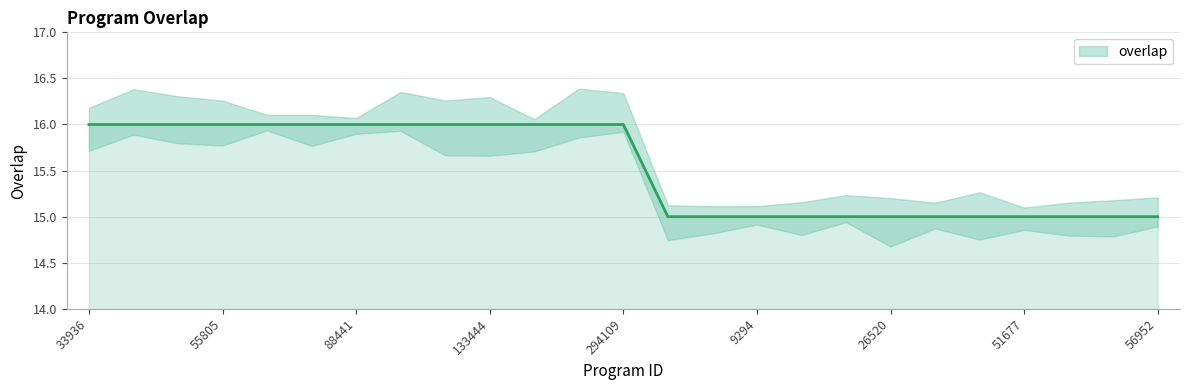

True or false: the data has more than 0 interior local peaks.

False